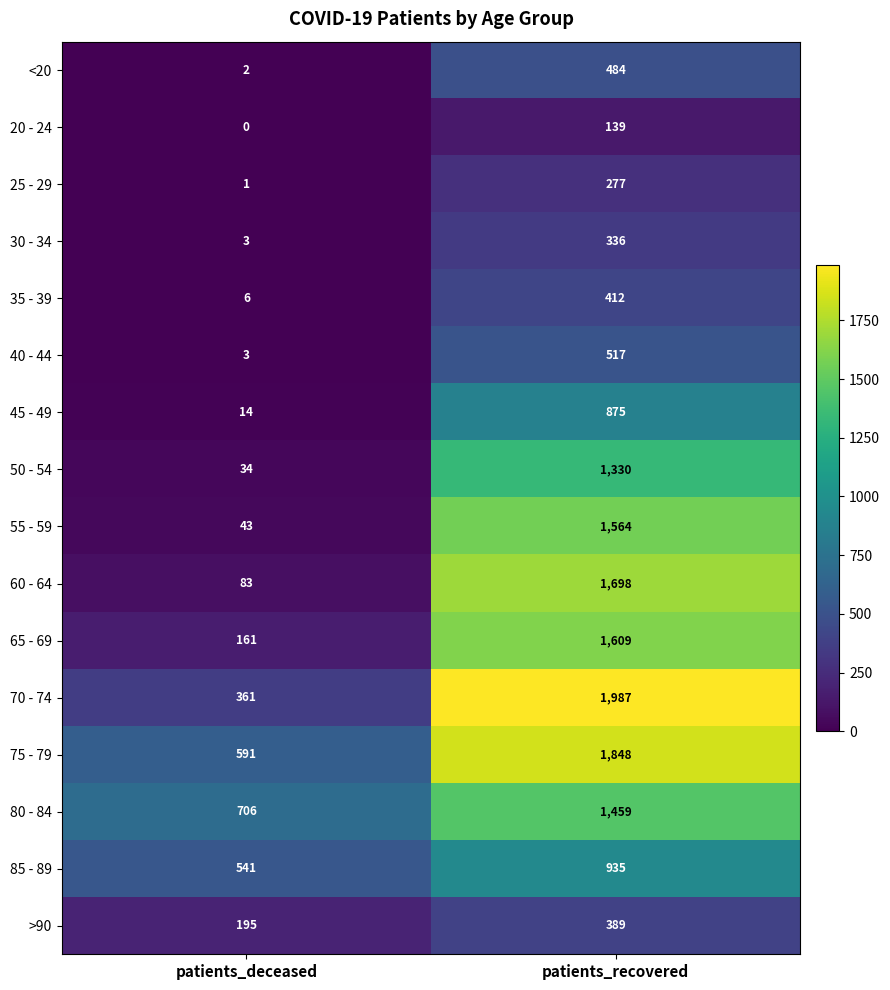

List the series in order of their peak value, lowest first.

20 - 24, 25 - 29, 30 - 34, >90, 35 - 39, <20, 40 - 44, 45 - 49, 85 - 89, 50 - 54, 80 - 84, 55 - 59, 65 - 69, 60 - 64, 75 - 79, 70 - 74